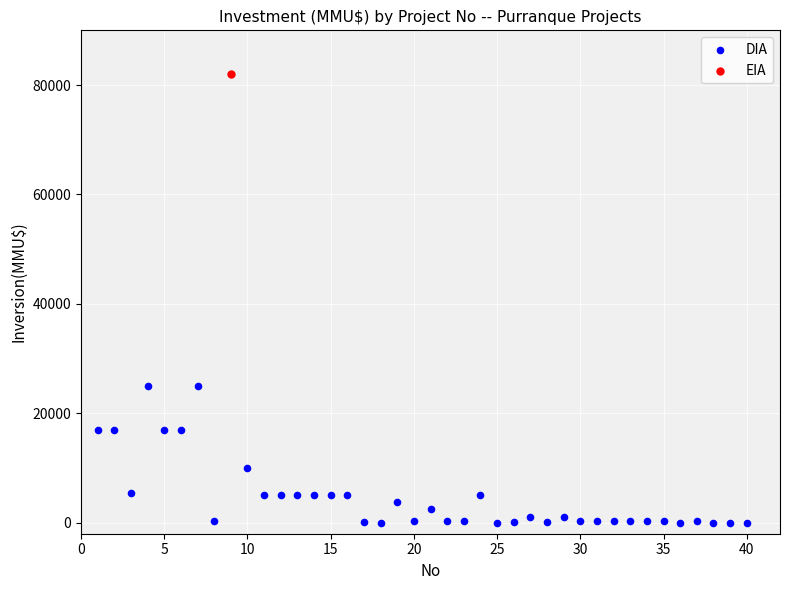

What are all the series names shown in the legend?

DIA, EIA